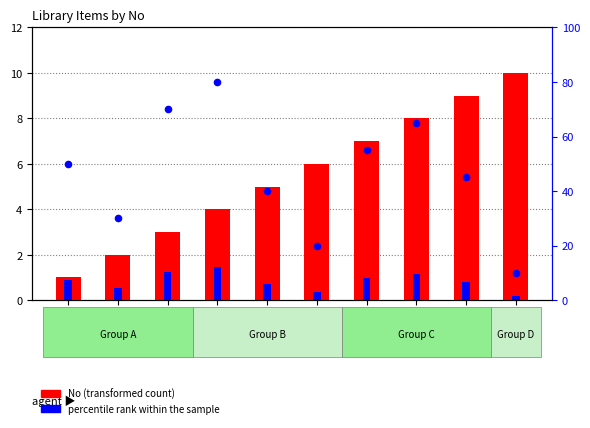

What are all the series names shown in the legend?

No (transformed count), percentile rank within the sample